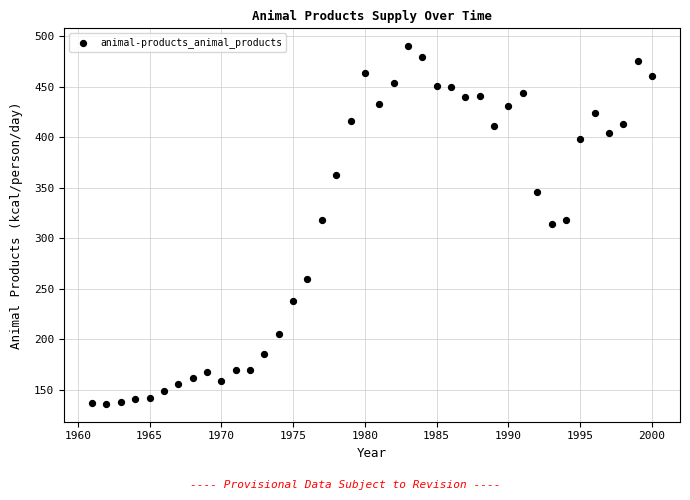

What is the range of Y values (max minus min)?

354